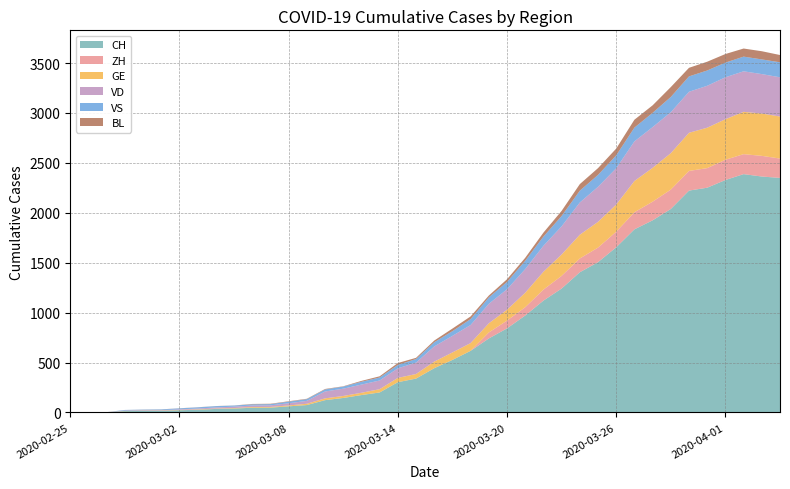

Reading right to left, transcribe all the data shown in this chart.

CH: 2020-04-04=2349	2020-04-03=2363	2020-04-02=2387	2020-04-01=2328	2020-03-31=2251	2020-03-30=2222	2020-03-29=2038	2020-03-28=1924	2020-03-27=1834	2020-03-26=1654	2020-03-25=1505	2020-03-24=1404	2020-03-23=1241	2020-03-22=1120	2020-03-21=971	2020-03-20=842	2020-03-19=741	2020-03-18=617	2020-03-17=526	2020-03-16=443	2020-03-15=339	2020-03-14=303	2020-03-13=200	2020-03-12=174	2020-03-11=145	2020-03-10=123	2020-03-09=74	2020-03-08=61	2020-03-07=48	2020-03-06=47	2020-03-05=39	2020-03-04=35	2020-03-03=27	2020-03-02=22	2020-03-01=16	2020-02-29=15	2020-02-28=13	2020-02-27=2	2020-02-26=1	2020-02-25=0
ZH: 2020-04-04=194	2020-04-03=207	2020-04-02=200	2020-04-01=203	2020-03-31=196	2020-03-30=197	2020-03-29=194	2020-03-28=187	2020-03-27=171	2020-03-26=156	2020-03-25=146	2020-03-24=138	2020-03-23=127	2020-03-22=110	2020-03-21=83	2020-03-20=78	2020-03-19=60	2020-03-18=0	2020-03-17=0	2020-03-16=0	2020-03-15=0	2020-03-14=0	2020-03-13=0	2020-03-12=0	2020-03-11=0	2020-03-10=0	2020-03-09=0	2020-03-08=0	2020-03-07=0	2020-03-06=0	2020-03-05=0	2020-03-04=0	2020-03-03=0	2020-03-02=0	2020-03-01=0	2020-02-29=0	2020-02-28=0	2020-02-27=0	2020-02-26=0	2020-02-25=0
GE: 2020-04-04=421	2020-04-03=424	2020-04-02=424	2020-04-01=406	2020-03-31=405	2020-03-30=382	2020-03-29=365	2020-03-28=339	2020-03-27=313	2020-03-26=272	2020-03-25=258	2020-03-24=238	2020-03-23=214	2020-03-22=179	2020-03-21=145	2020-03-20=109	2020-03-19=92	2020-03-18=78	2020-03-17=75	2020-03-16=66	2020-03-15=46	2020-03-14=43	2020-03-13=33	2020-03-12=23	2020-03-11=20	2020-03-10=18	2020-03-09=13	2020-03-08=9	2020-03-07=7	2020-03-06=7	2020-03-05=5	2020-03-04=4	2020-03-03=4	2020-03-02=3	2020-03-01=3	2020-02-29=3	2020-02-28=2	2020-02-27=1	2020-02-26=1	2020-02-25=0
VD: 2020-04-04=393	2020-04-03=395	2020-04-02=406	2020-04-01=420	2020-03-31=420	2020-03-30=411	2020-03-29=410	2020-03-28=408	2020-03-27=397	2020-03-26=364	2020-03-25=351	2020-03-24=323	2020-03-23=282	2020-03-22=260	2020-03-21=237	2020-03-20=205	2020-03-19=195	2020-03-18=181	2020-03-17=166	2020-03-16=152	2020-03-15=114	2020-03-14=96	2020-03-13=87	2020-03-12=82	2020-03-11=73	2020-03-10=69	2020-03-09=29	2020-03-08=22	2020-03-07=16	2020-03-06=15	2020-03-05=14	2020-03-04=11	2020-03-03=8	2020-03-02=6	2020-03-01=4	2020-02-29=4	2020-02-28=4	2020-02-27=0	2020-02-26=0	2020-02-25=0
VS: 2020-04-04=150	2020-04-03=147	2020-04-02=147	2020-04-01=147	2020-03-31=153	2020-03-30=154	2020-03-29=153	2020-03-28=143	2020-03-27=138	2020-03-26=129	2020-03-25=119	2020-03-24=118	2020-03-23=104	2020-03-22=92	2020-03-21=83	2020-03-20=73	2020-03-19=64	2020-03-18=59	2020-03-17=47	2020-03-16=42	2020-03-15=36	2020-03-14=34	2020-03-13=30	2020-03-12=28	2020-03-11=21	2020-03-10=20	2020-03-09=17	2020-03-08=16	2020-03-07=12	2020-03-06=12	2020-03-05=11	2020-03-04=13	2020-03-03=12	2020-03-02=10	2020-03-01=7	2020-02-29=6	2020-02-28=6	2020-02-27=0	2020-02-26=0	2020-02-25=0
BL: 2020-04-04=73	2020-04-03=82	2020-04-02=81	2020-04-01=86	2020-03-31=88	2020-03-30=86	2020-03-29=99	2020-03-28=75	2020-03-27=79	2020-03-26=68	2020-03-25=68	2020-03-24=66	2020-03-23=51	2020-03-22=40	2020-03-21=30	2020-03-20=27	2020-03-19=19	2020-03-18=27	2020-03-17=26	2020-03-16=17	2020-03-15=12	2020-03-14=19	2020-03-13=12	2020-03-12=9	2020-03-11=3	2020-03-10=5	2020-03-09=4	2020-03-08=4	2020-03-07=4	2020-03-06=4	2020-03-05=1	2020-03-04=1	2020-03-03=1	2020-03-02=1	2020-03-01=1	2020-02-29=1	2020-02-28=0	2020-02-27=0	2020-02-26=0	2020-02-25=0